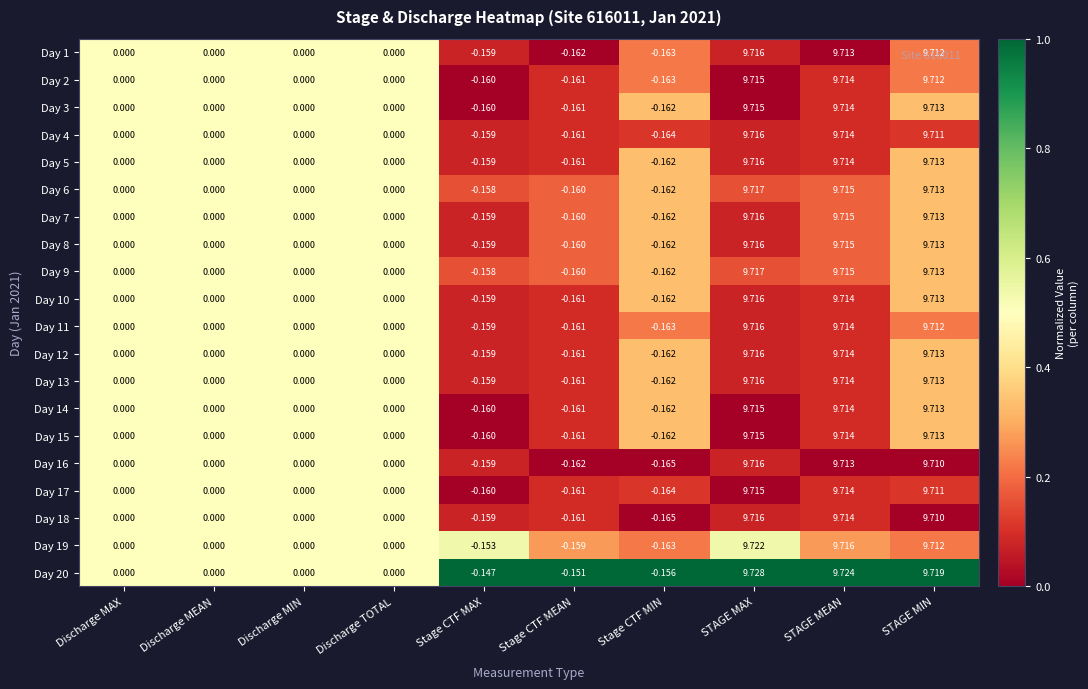

Is the value of Day 1 at STAGE MAX greater than the value of Day 20 at STAGE MAX?

No